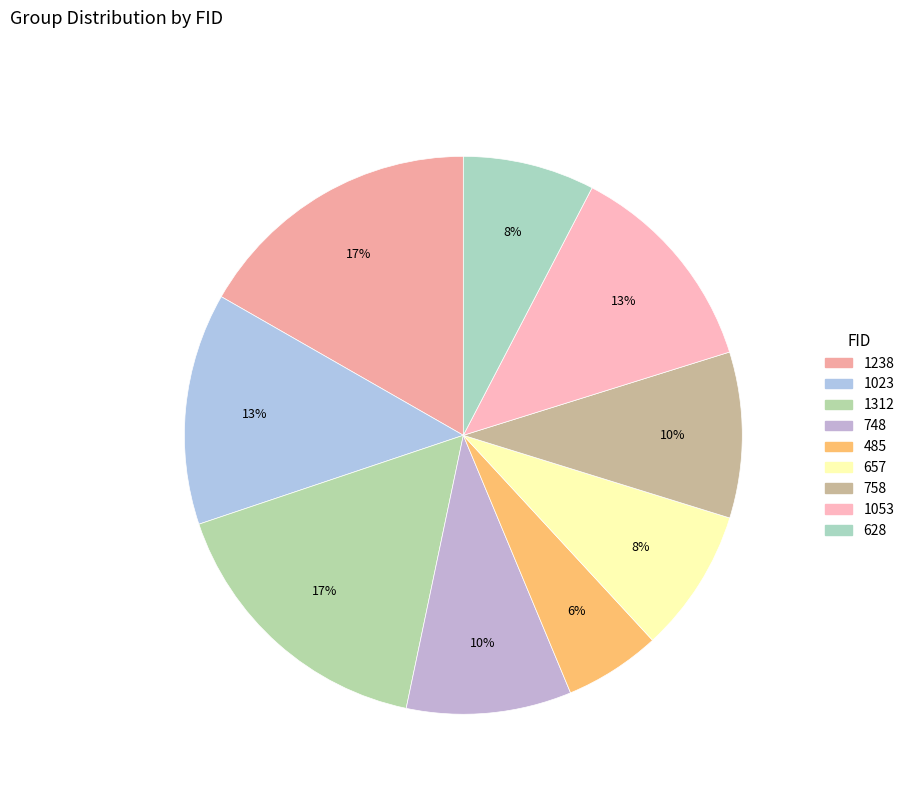

Is it true that 1053 is 13% of the pie?

True